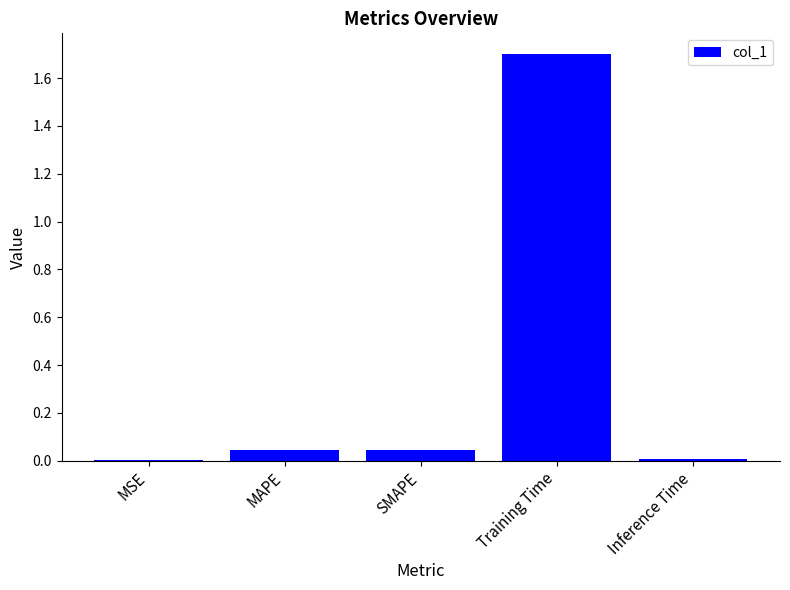

What is the change in value from SMAPE to Training Time?

+1.7